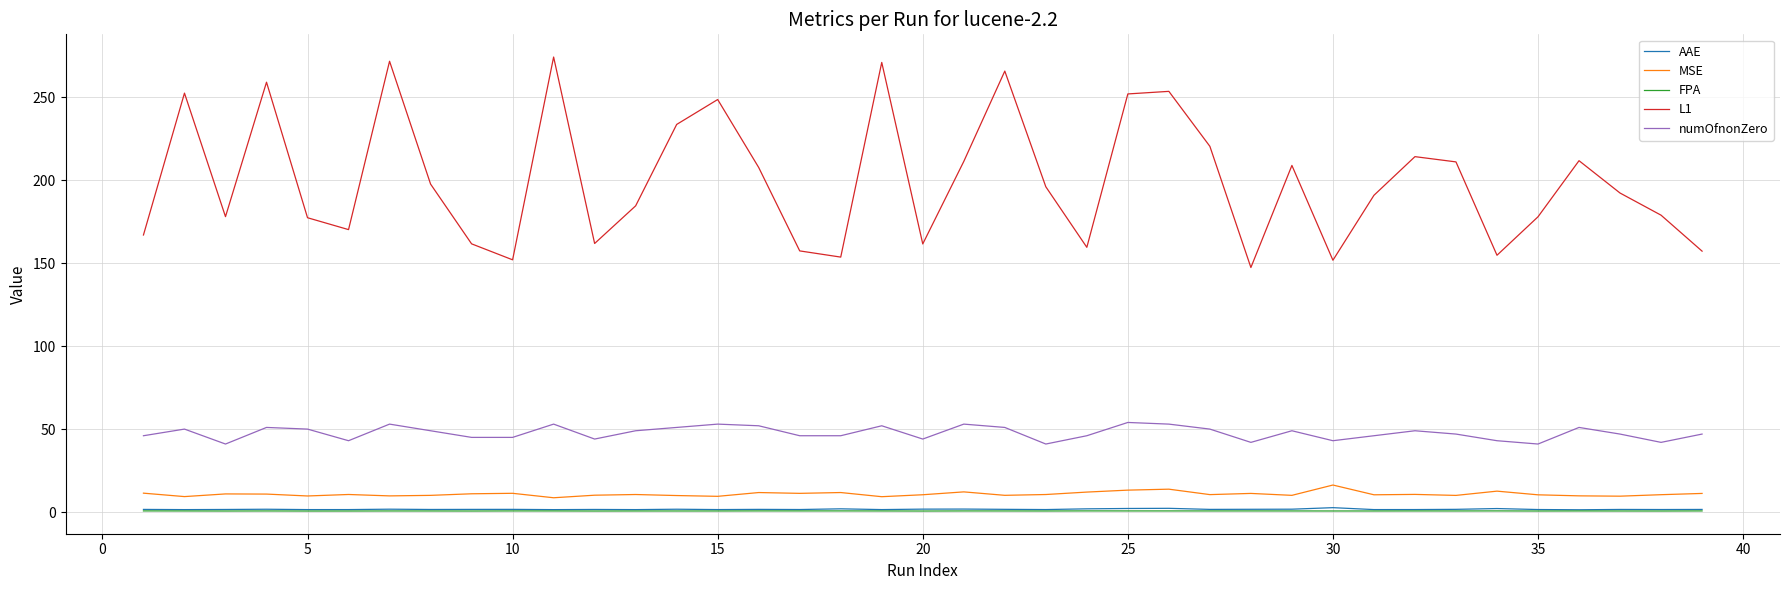

Which series has the largest total across all categories?

L1